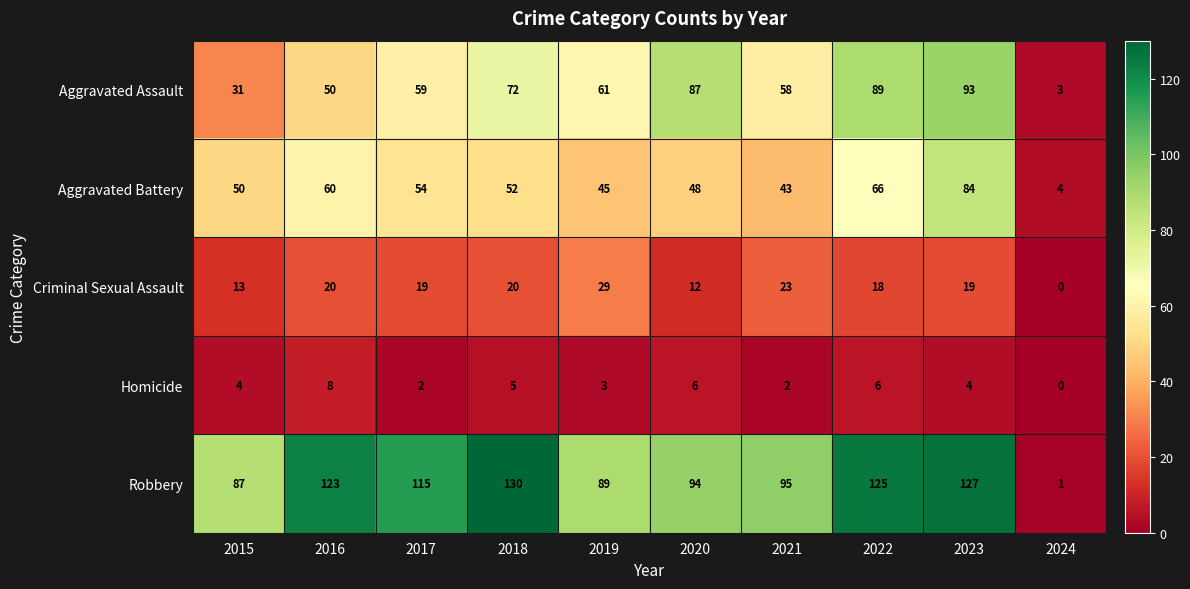

Count the number of categories in the chart.

10